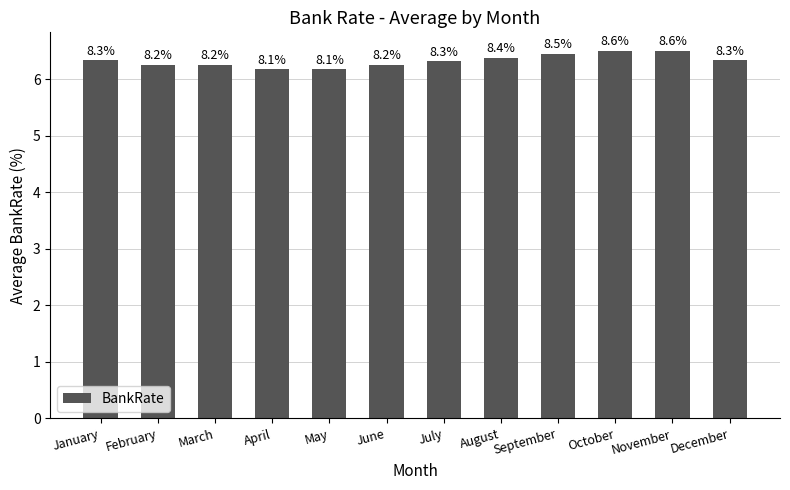

How many bars are there in total?

12